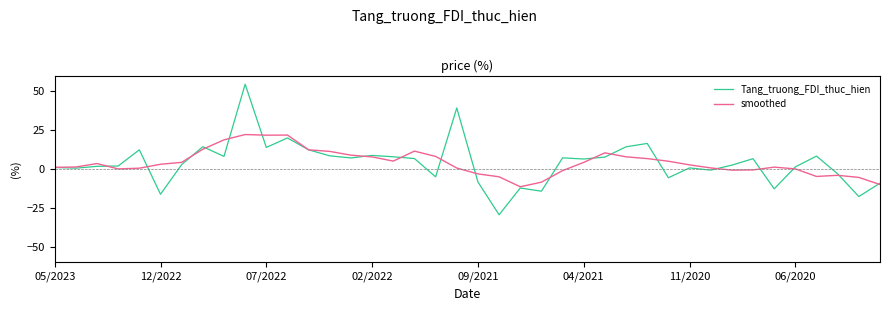

Rank the series by their maximum value, from highest to lowest.

Tang_truong_FDI_thuc_hien, smoothed